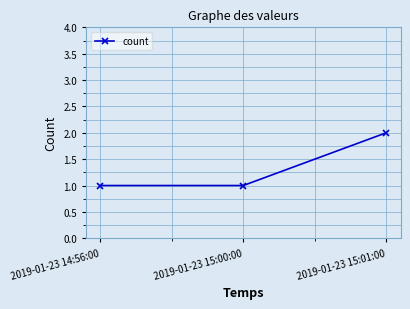

What is the smallest value displayed?

1